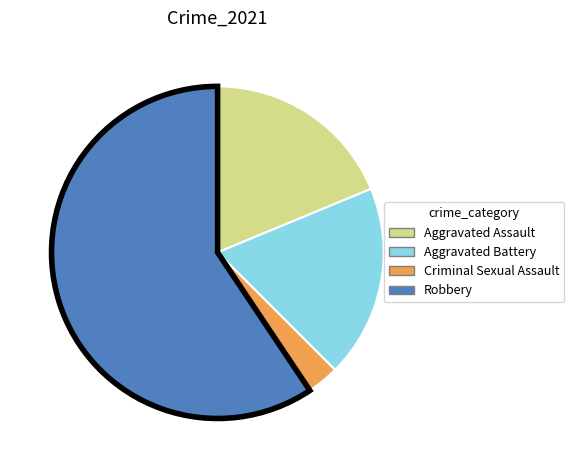

Which slice is the smallest?

Criminal Sexual Assault